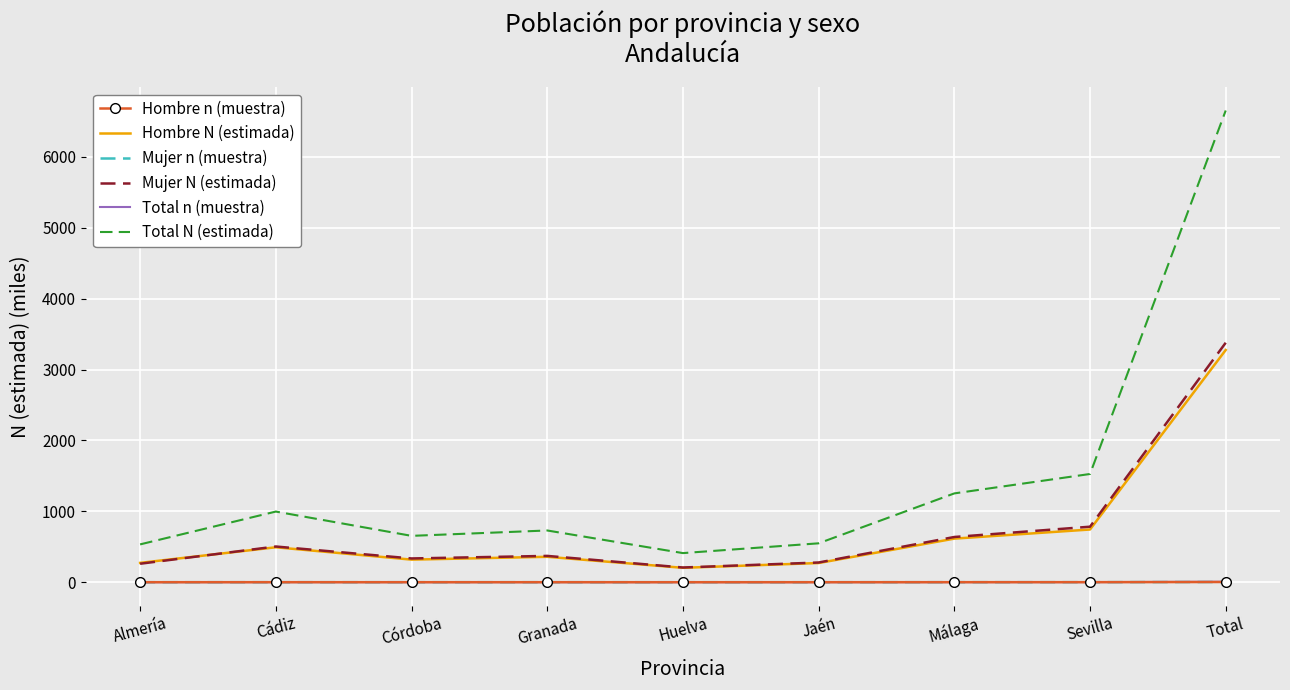

What are all the series names shown in the legend?

Hombre n (muestra), Hombre N (estimada), Mujer n (muestra), Mujer N (estimada), Total n (muestra), Total N (estimada)